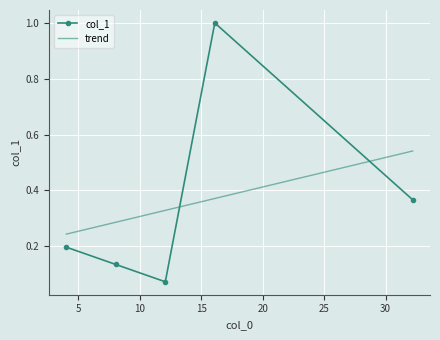

True or false: the data shows 0.3 at 4.026.

False